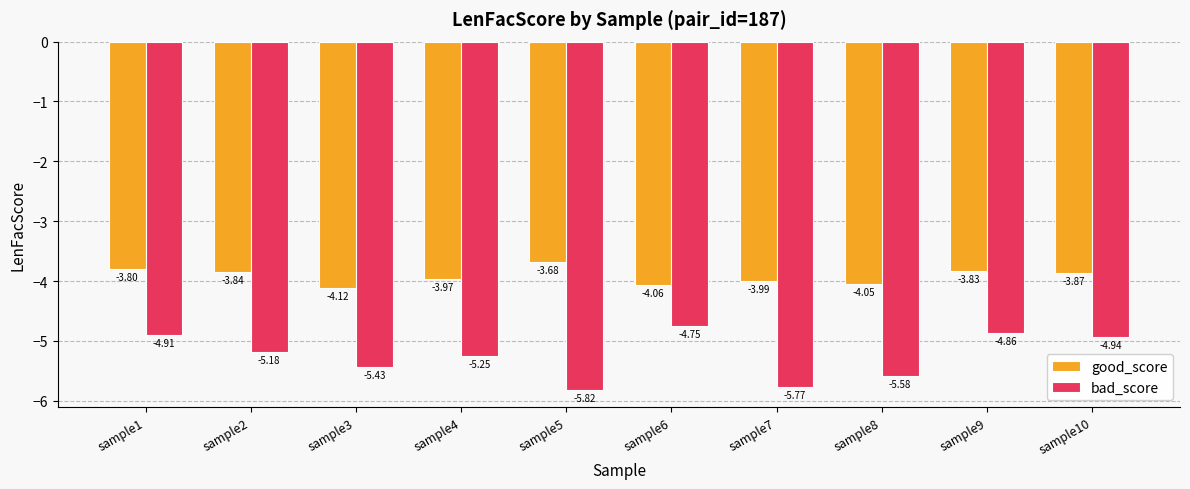

What is the sum of all bad_score values?

-52.5